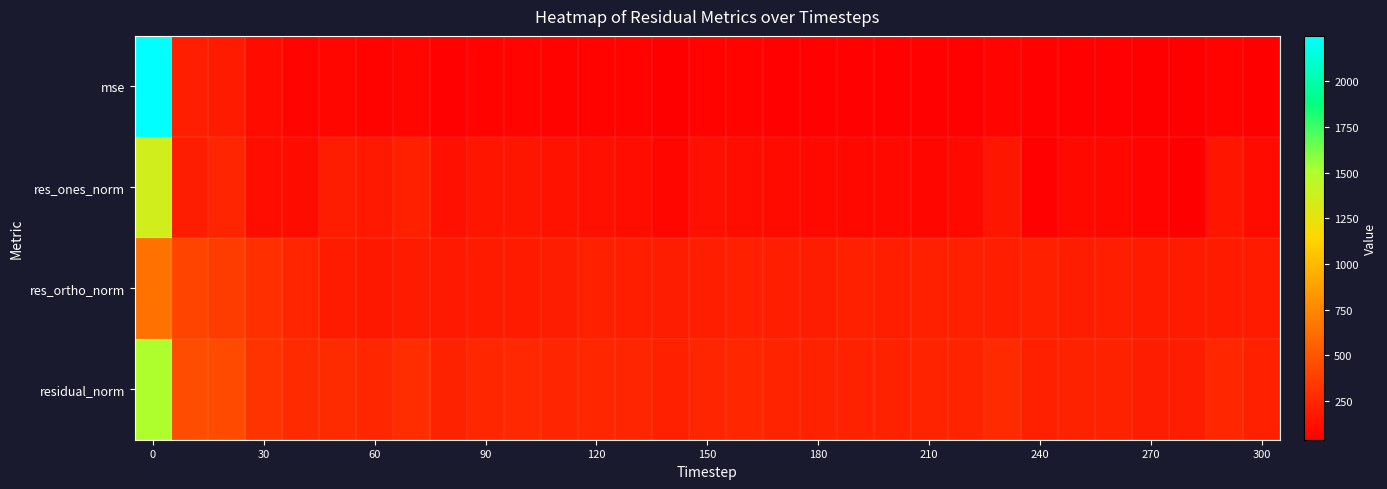

List the series in order of their peak value, lowest first.

res_ortho_norm, res_ones_norm, residual_norm, mse